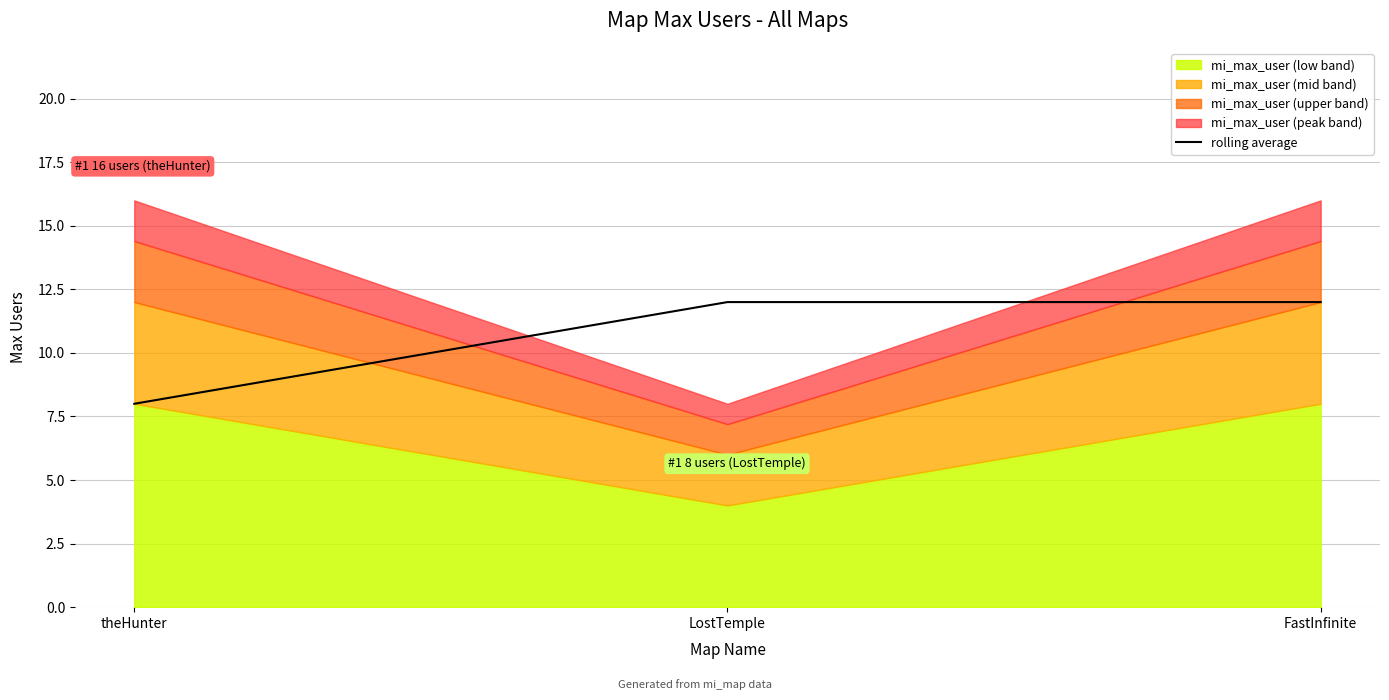

Reading right to left, transcribe all the data shown in this chart.

FastInfinite=12	LostTemple=12	theHunter=8